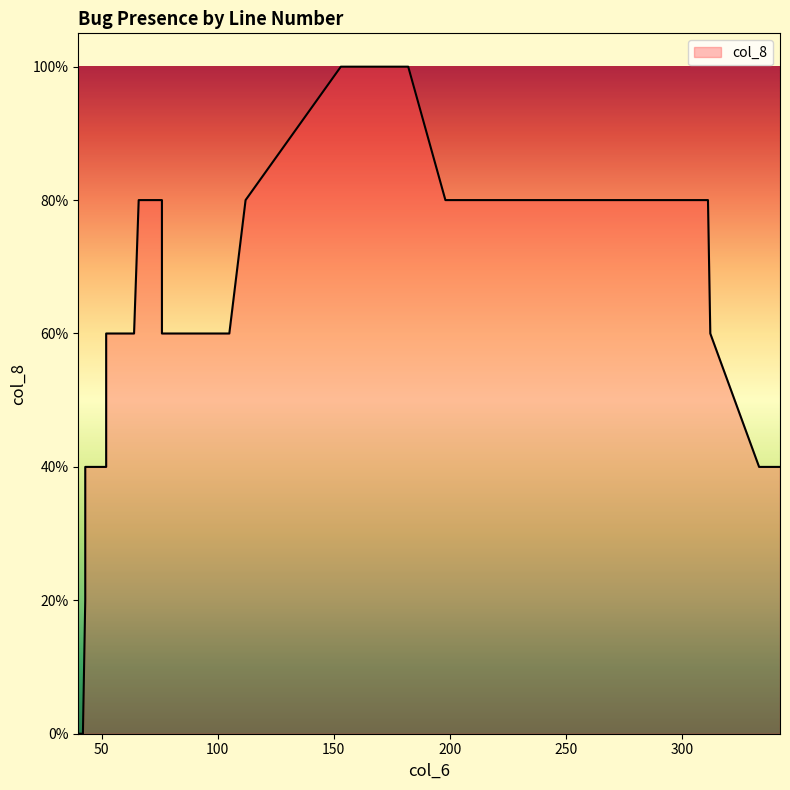

How many positive values are there?

28